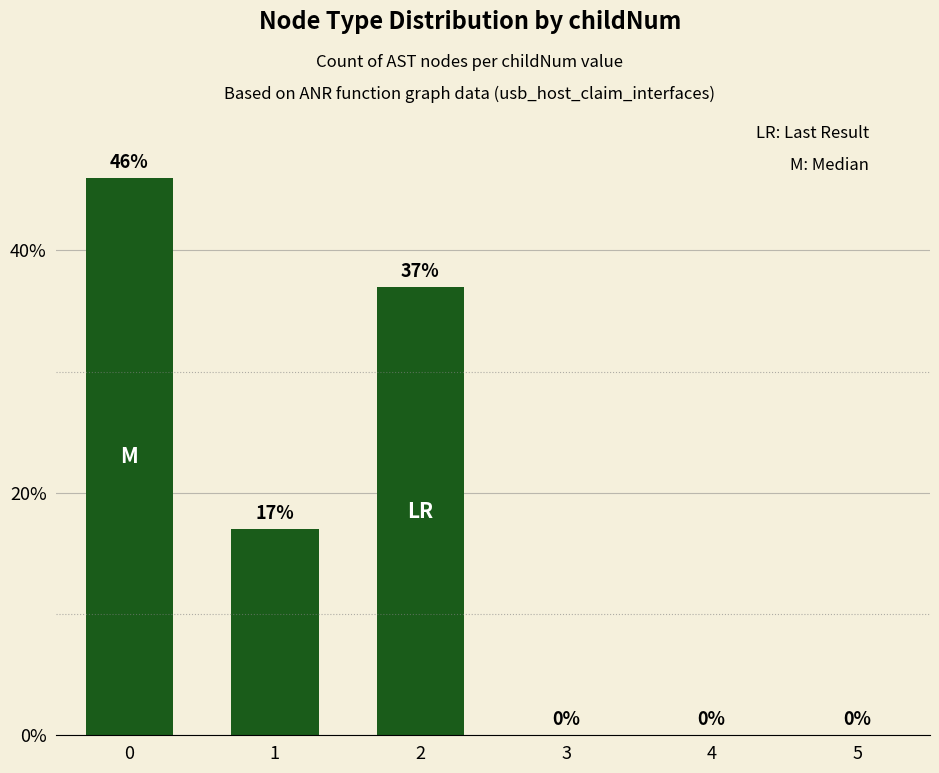

What is the sum of all values?

100